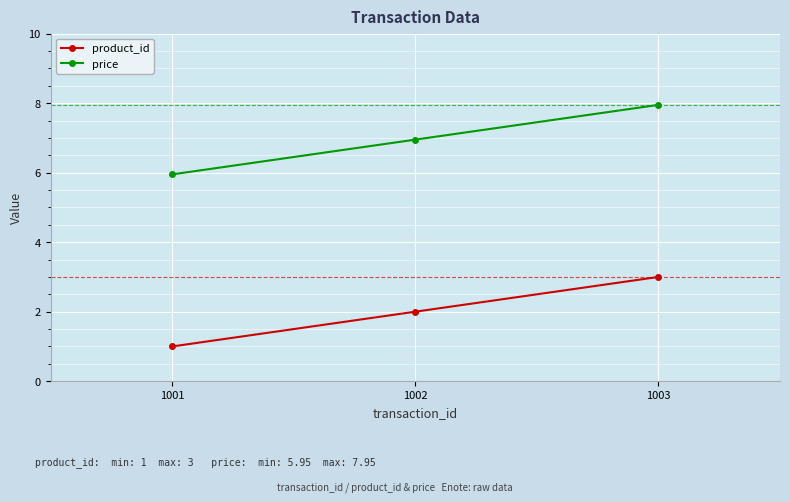

List the labels in order of price value, largest first.

1003, 1002, 1001